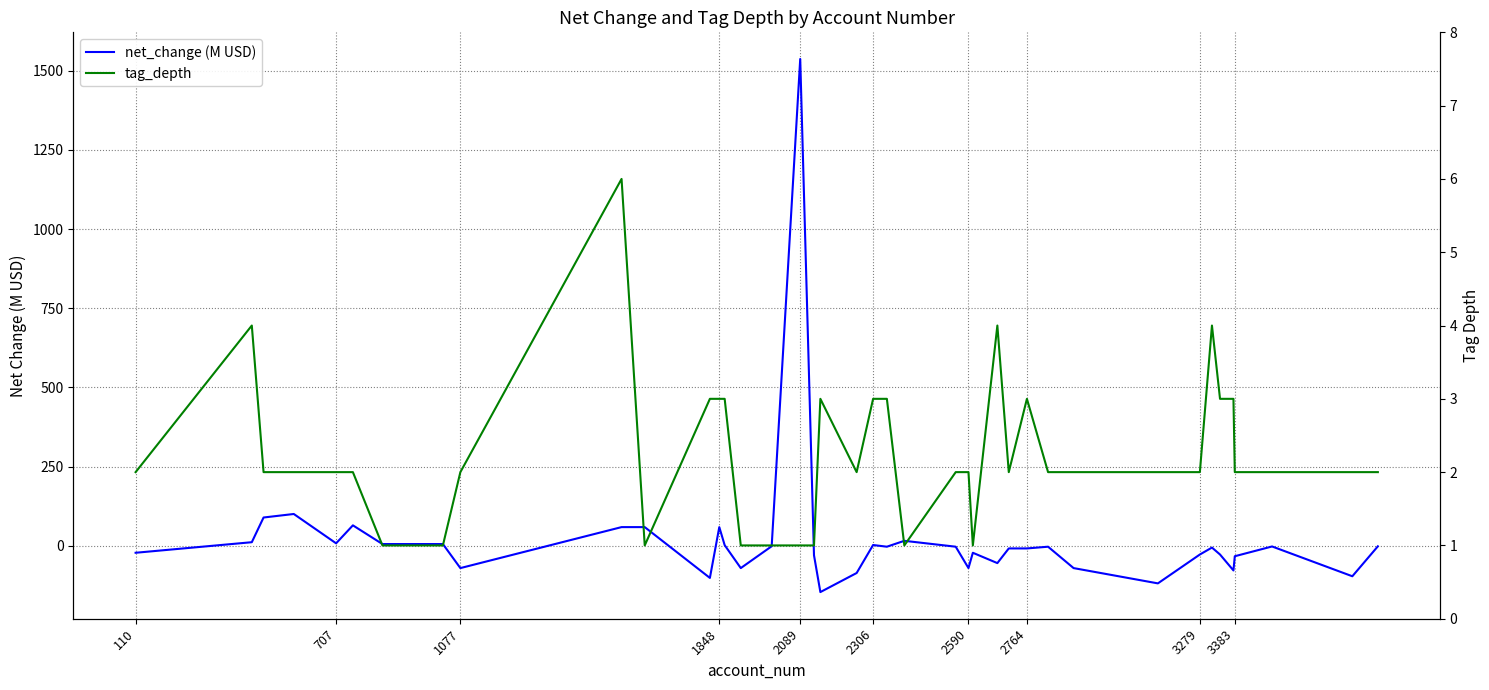

Does the chart display data point markers on the line(s)?

No